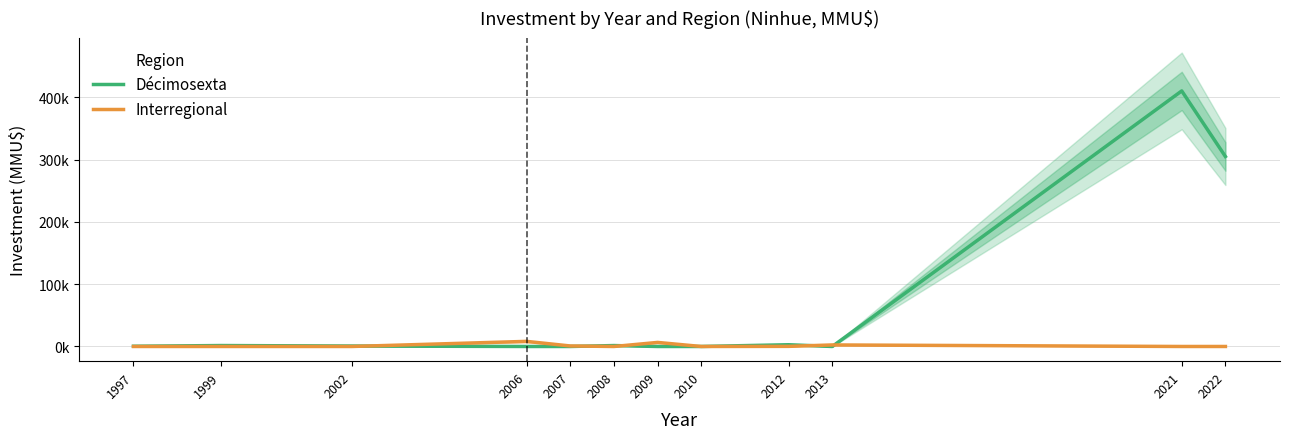

What is the sum of the Décimosexta values at 2010 and 1997?

0.4